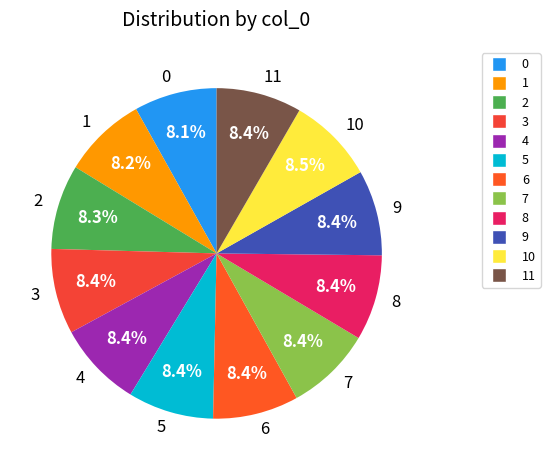

Is 6 the majority of the pie?

No